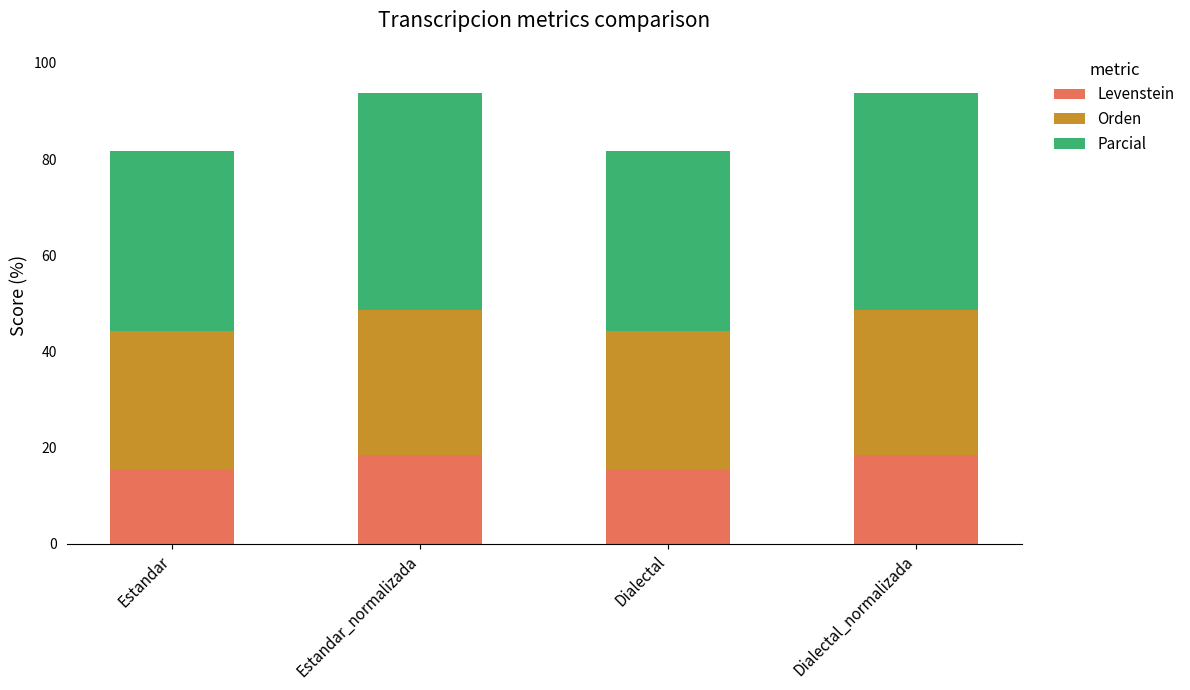

What is the maximum value for Levenstein?

18.5